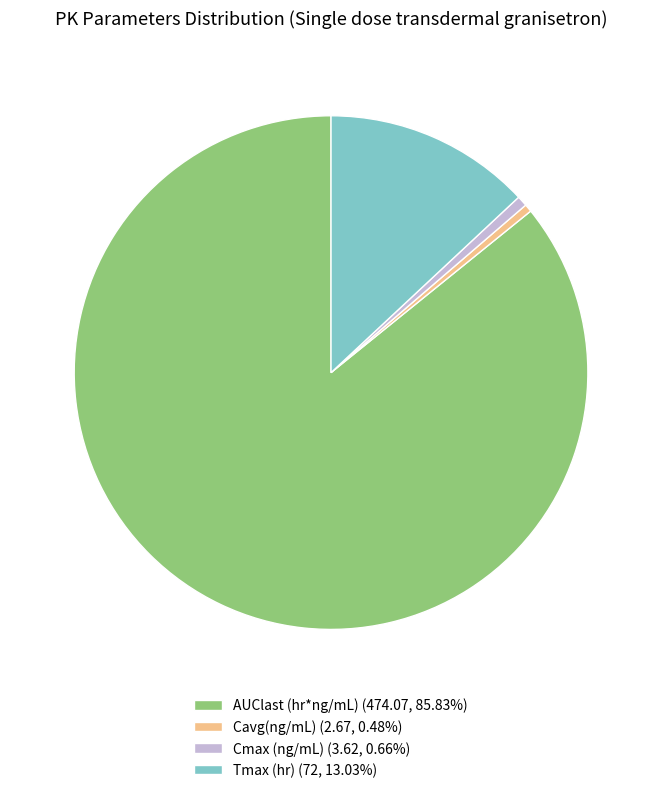

Is there a majority slice in this chart?

Yes